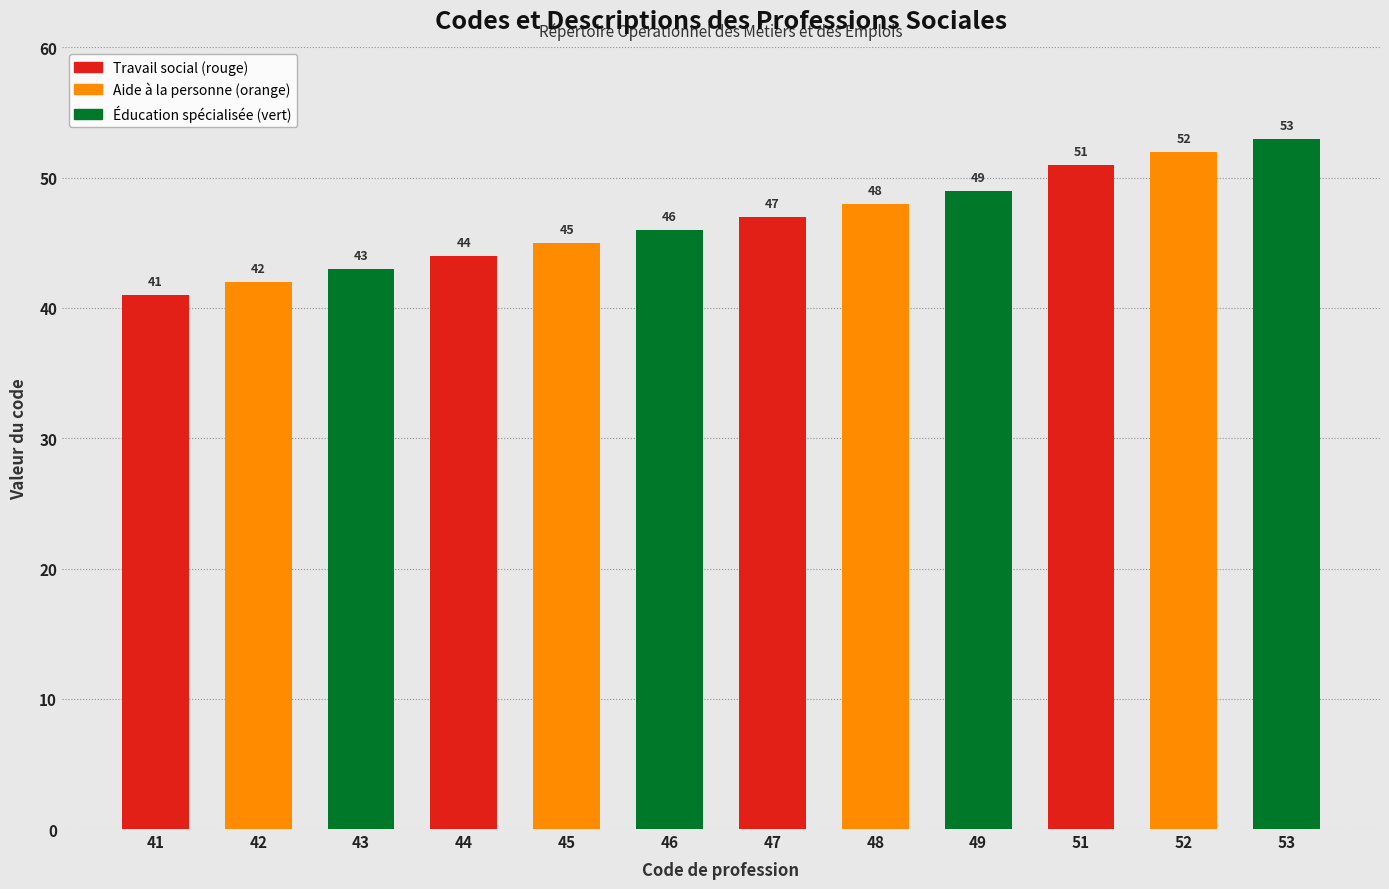

Reading right to left, what are all the values shown in this chart?

53	52	51	49	48	47	46	45	44	43	42	41